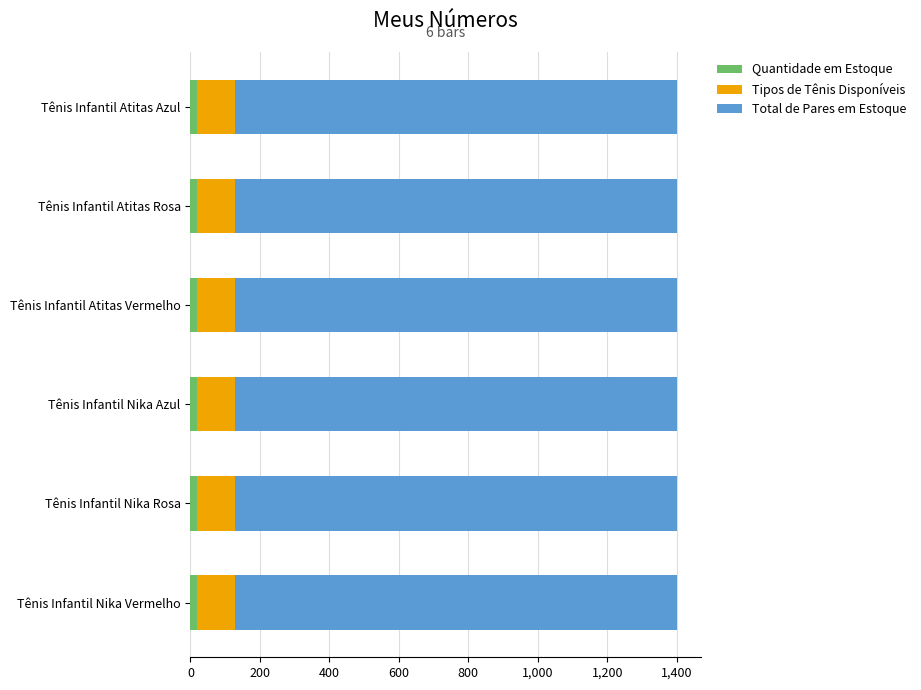

What is the average value of the Quantidade em Estoque series?

20